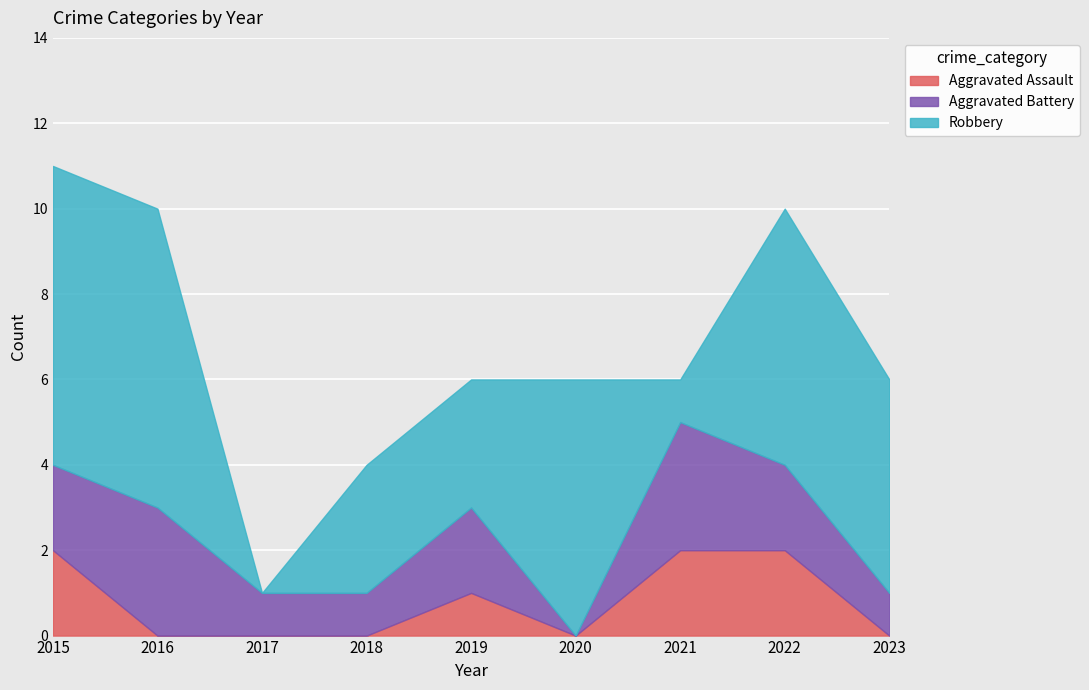

How many times do Robbery and Aggravated Battery cross each other?

4